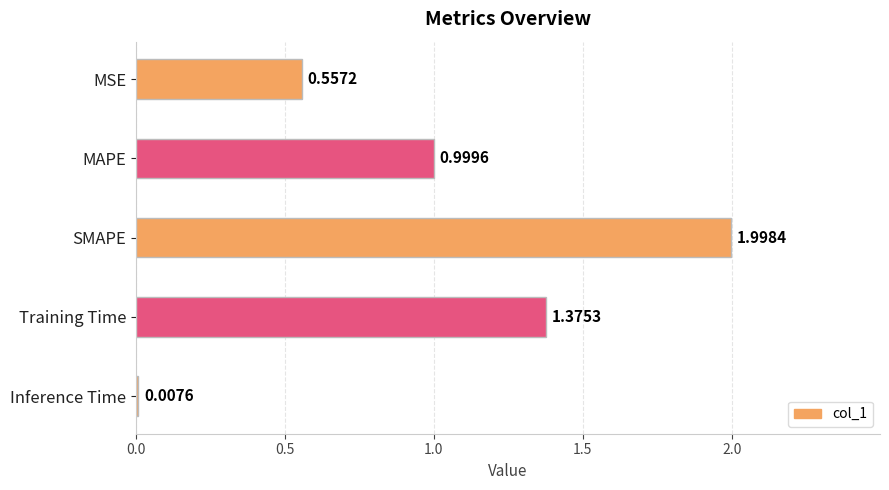

Between Inference Time and MAPE, which is larger?

MAPE